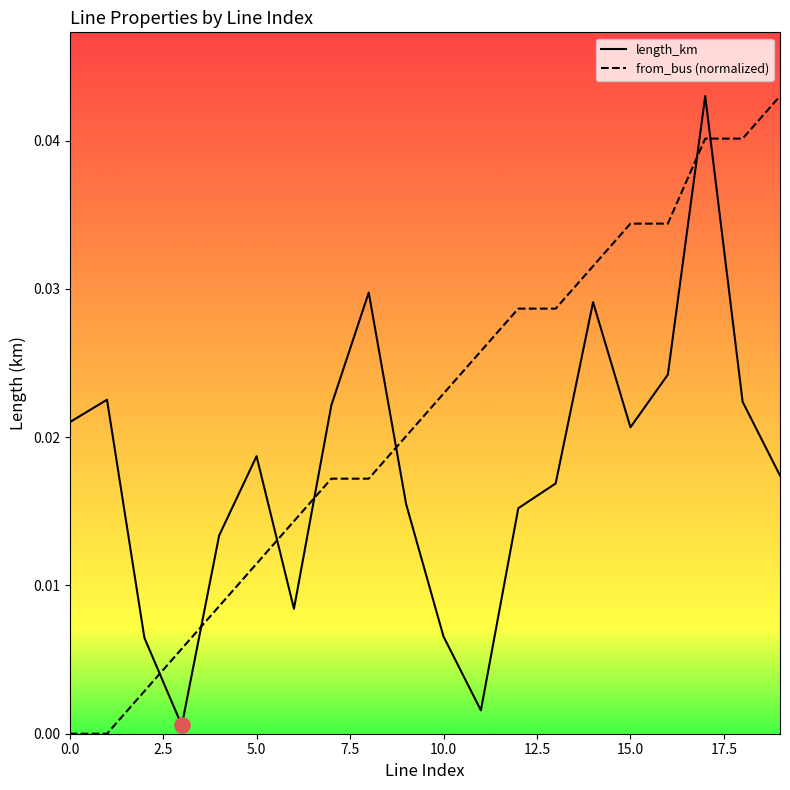

List the series in order of their overall mean, highest first.

from_bus (normalized), length_km